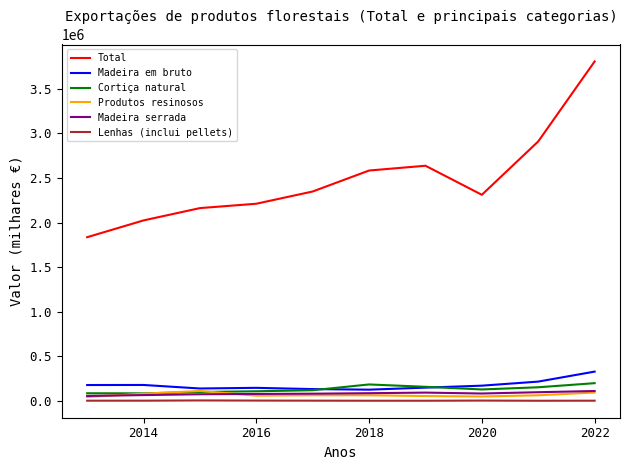

Which series has the widest spread of values?

Total